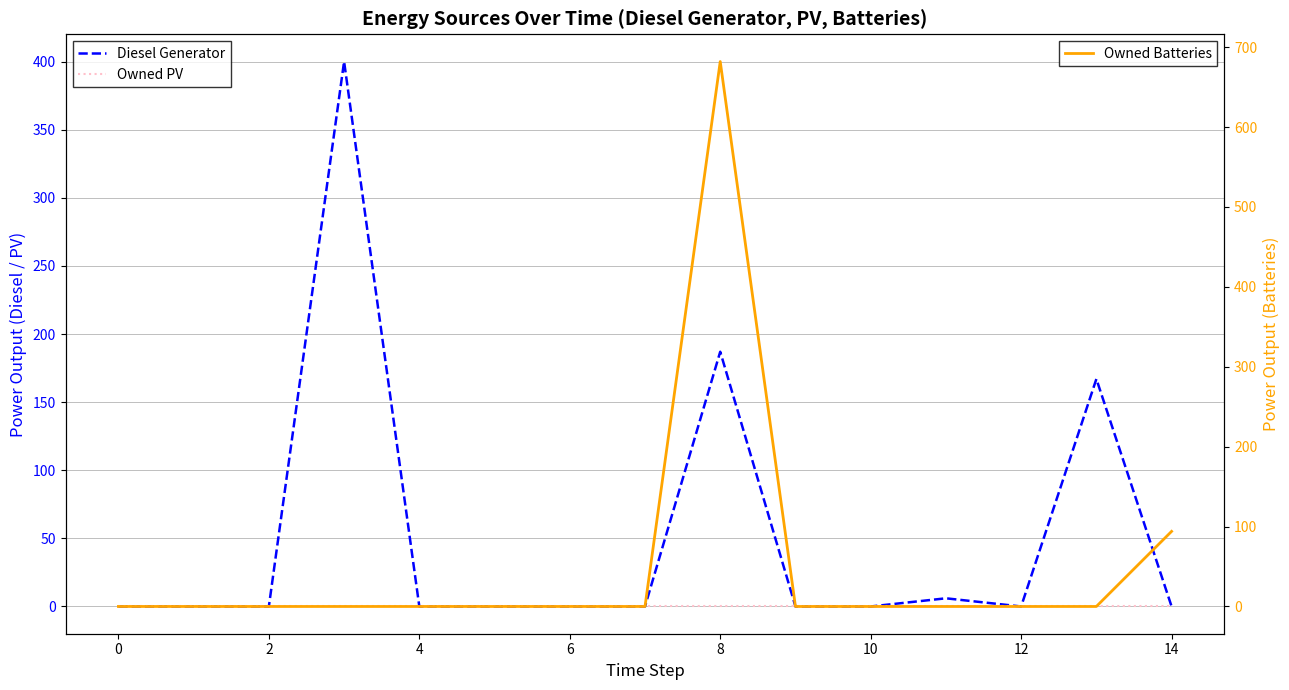

Does the chart have visible grid lines?

Yes